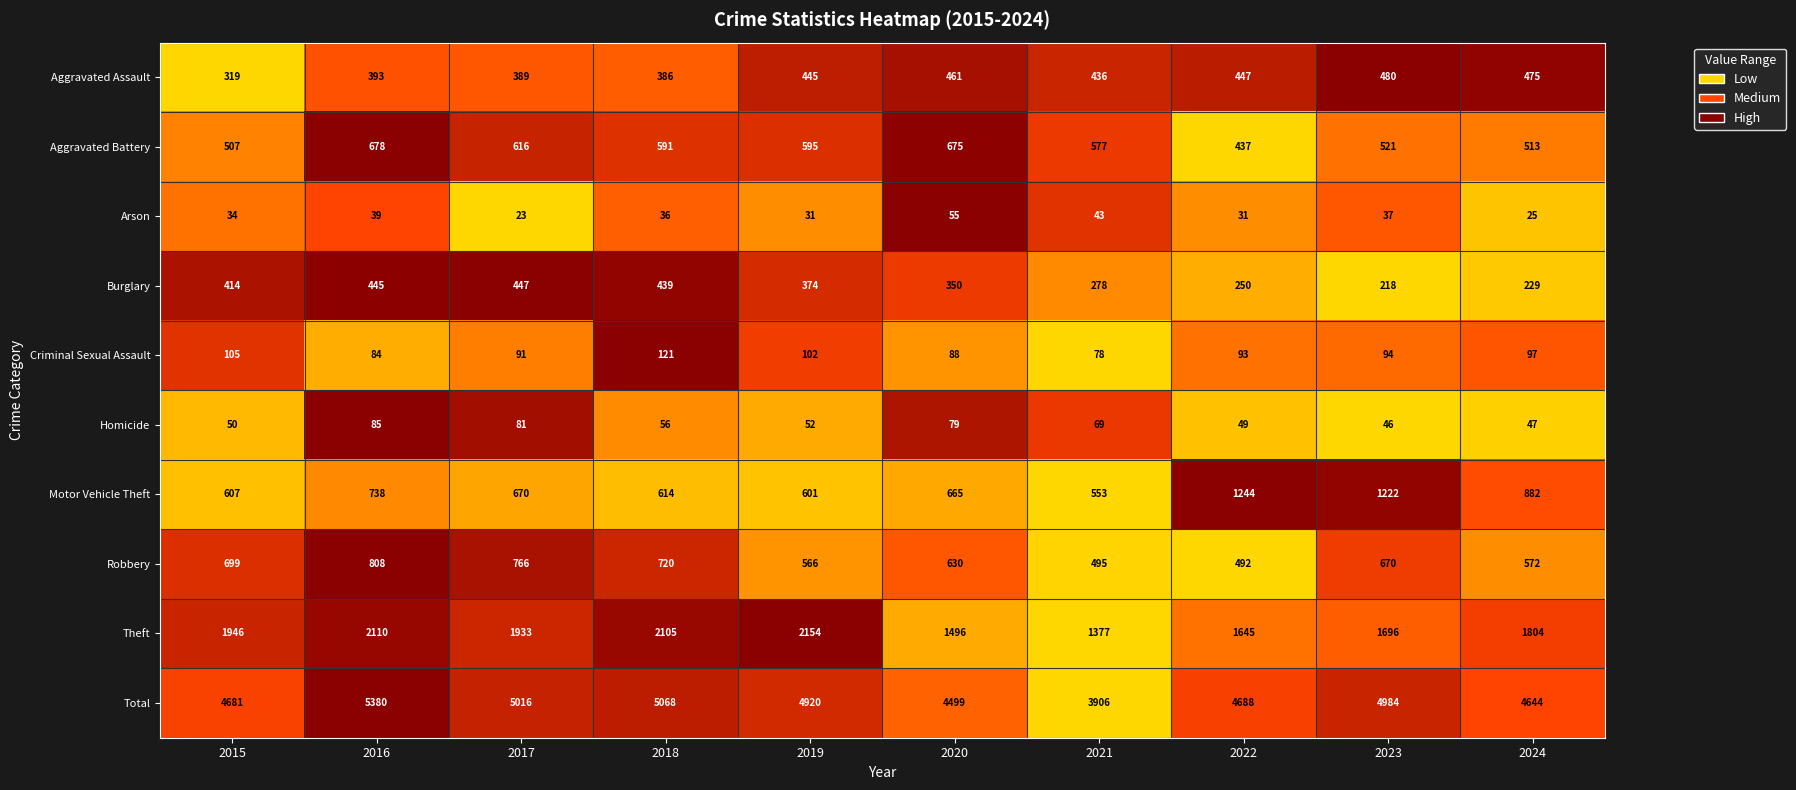

Which series has the largest total across all categories?

Total